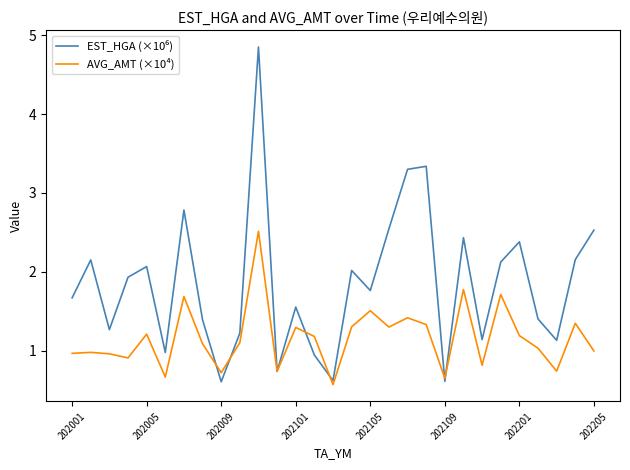

What is the maximum value for AVG_AMT (×10⁴)?

2.5